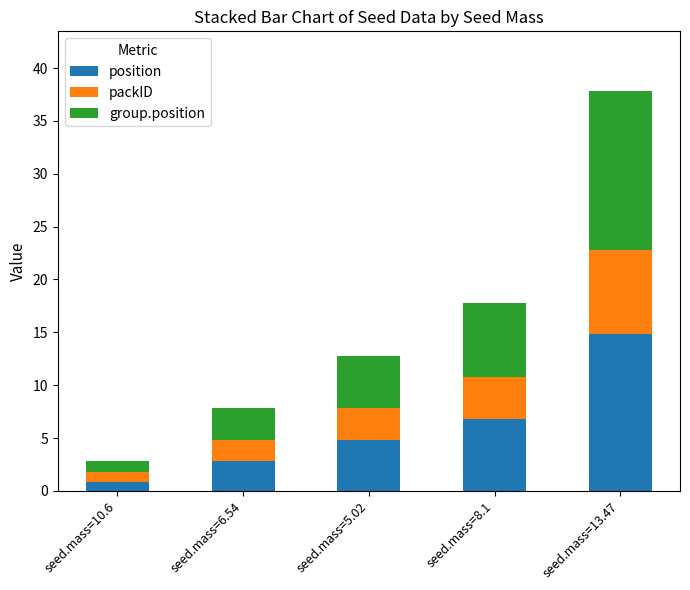

True or false: position has a value of 4.8 at seed.mass=5.02.

True